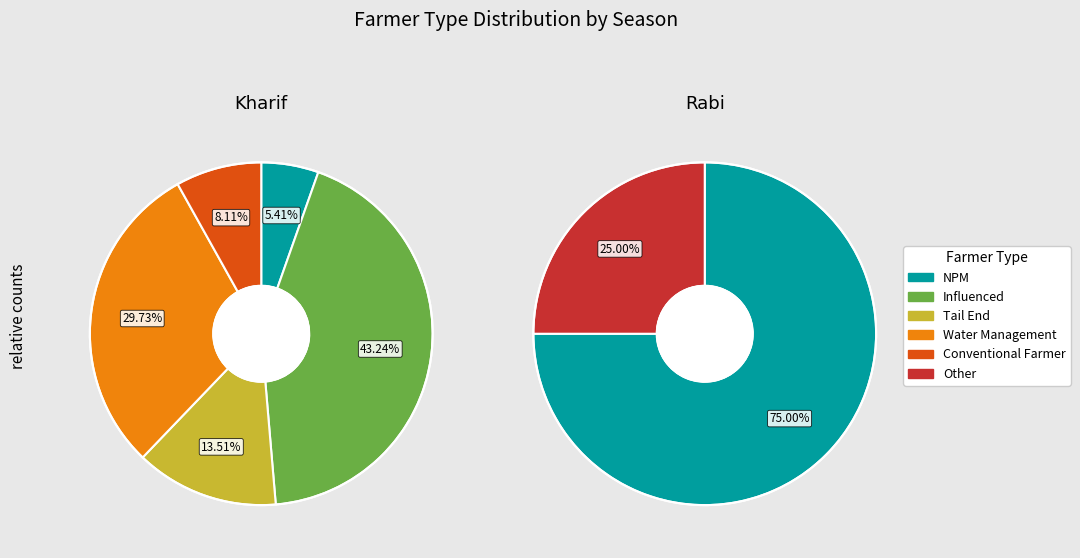

The Tail End slice represents 21% of the pie. True or false?

False